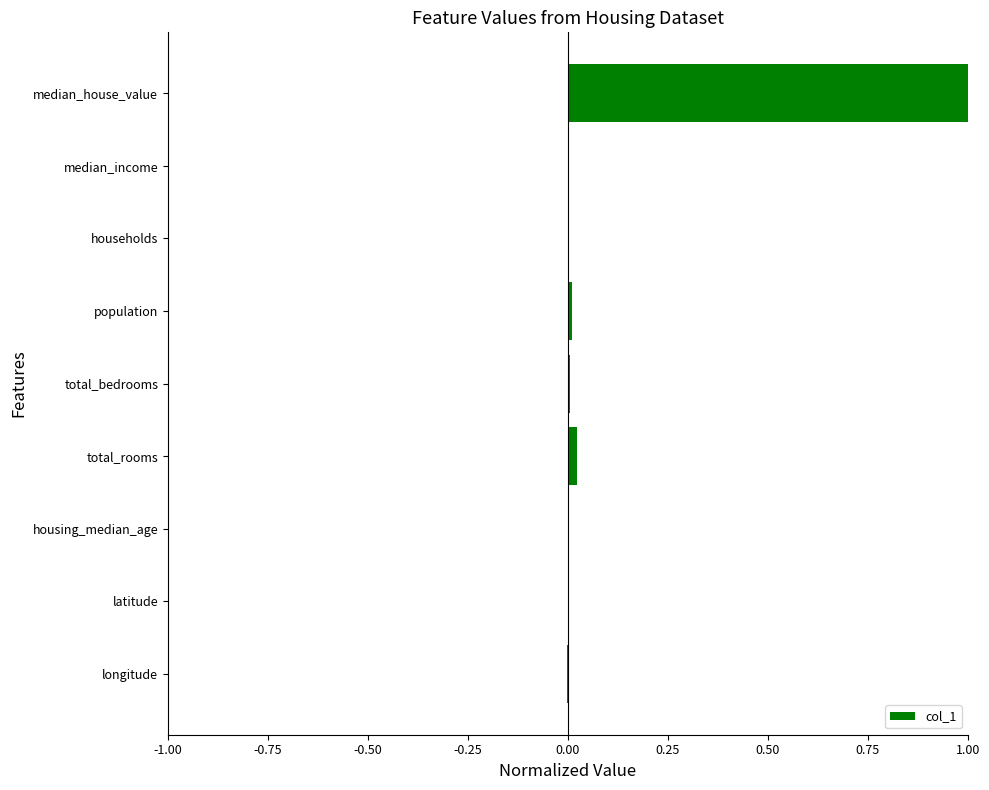

How many distinct data groups are displayed?

1